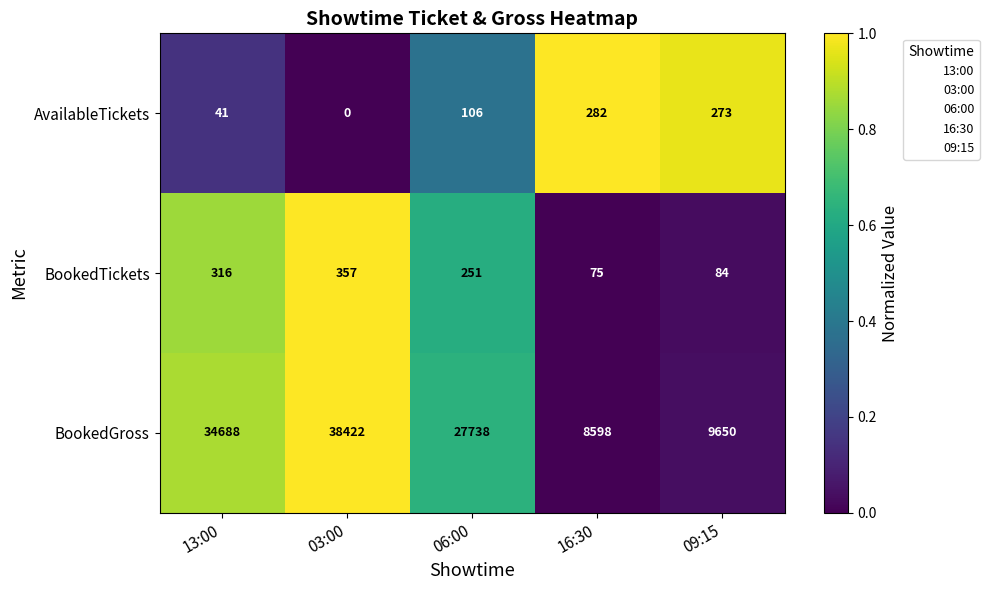

What is the sum of the BookedGross values at 06:00 and 03:00?

66160